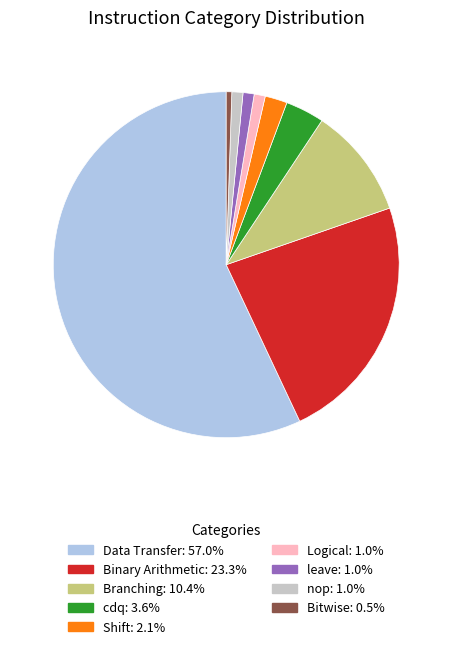

Approximately how many times larger is the value at Branching compared to Bitwise?

20.0